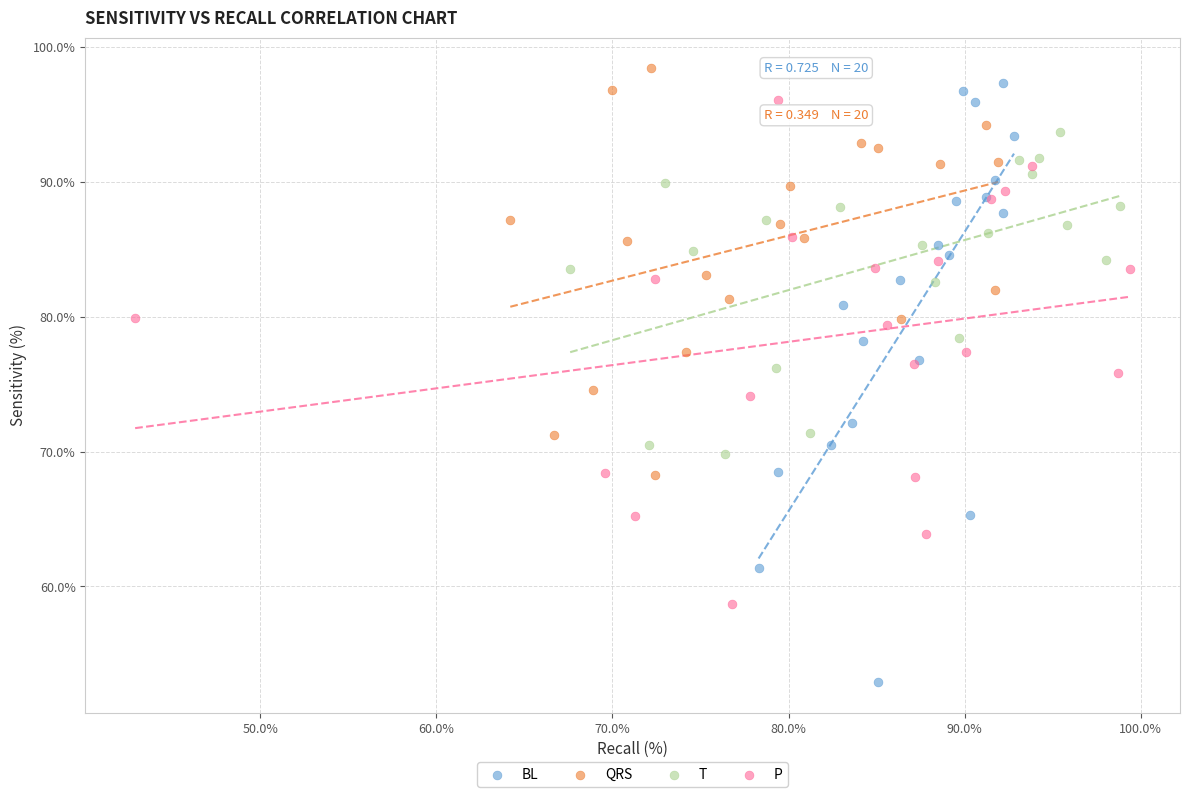

Which series contains the lowest Y value?

BL